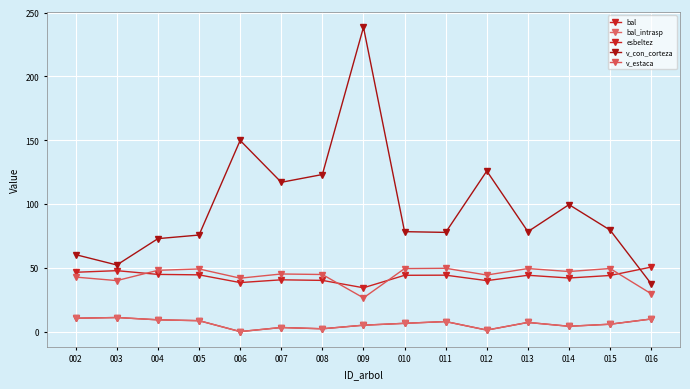

At which label does bal first exceed 6?

002